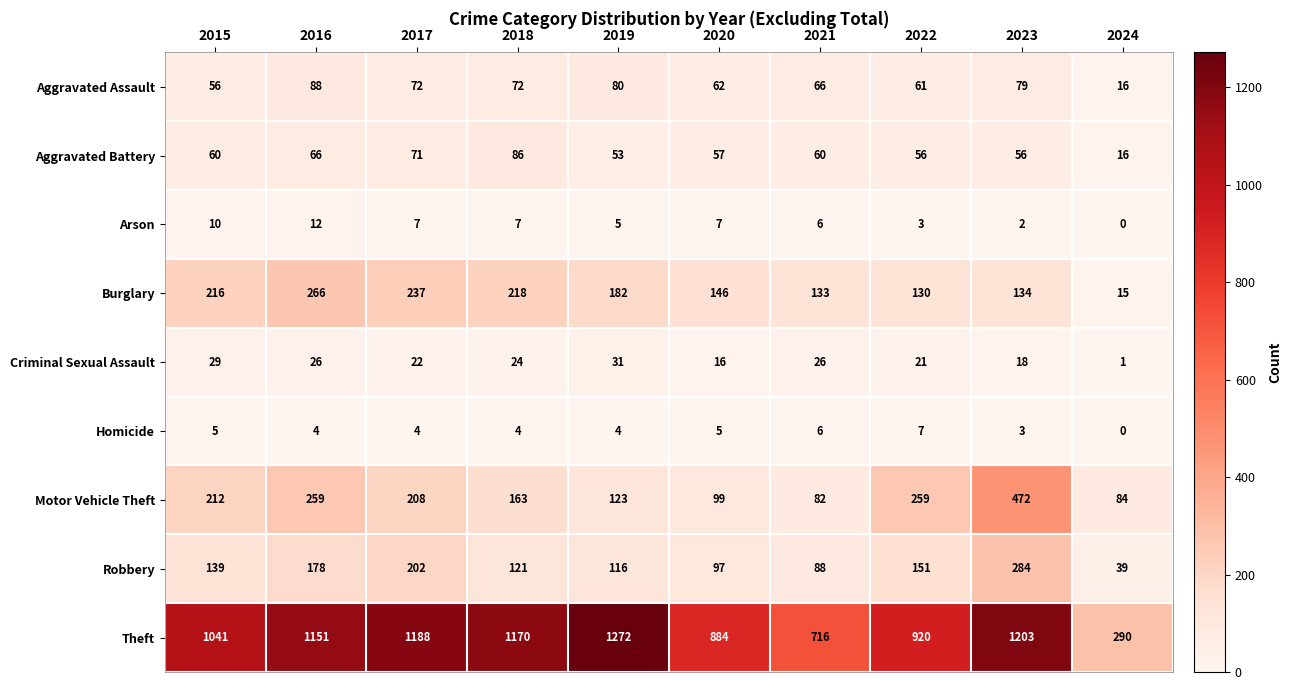

The Aggravated Battery series shows 40 at 2017. True or false?

False